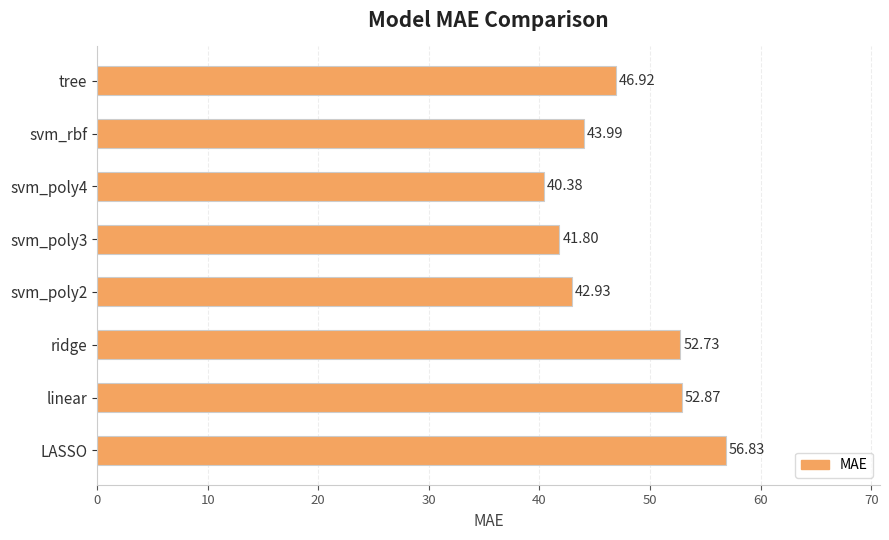

What is the greatest value displayed?

56.8